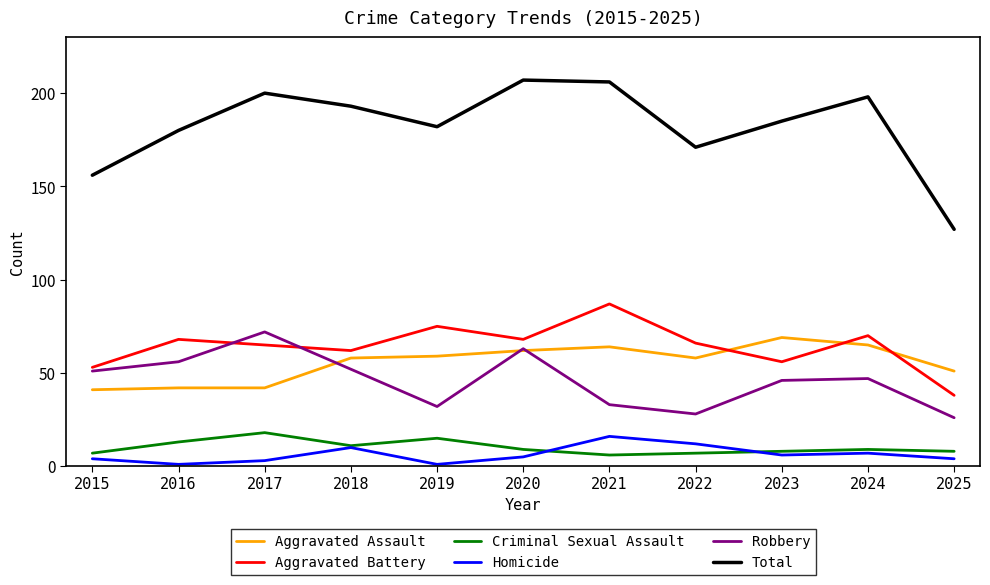

Reading left to right, what are all the values shown in this chart?

Aggravated Assault: 41	42	42	58	59	62	64	58	69	65	51
Aggravated Battery: 53	68	65	62	75	68	87	66	56	70	38
Criminal Sexual Assault: 7	13	18	11	15	9	6	7	8	9	8
Homicide: 4	1	3	10	1	5	16	12	6	7	4
Robbery: 51	56	72	52	32	63	33	28	46	47	26
Total: 156	180	200	193	182	207	206	171	185	198	127